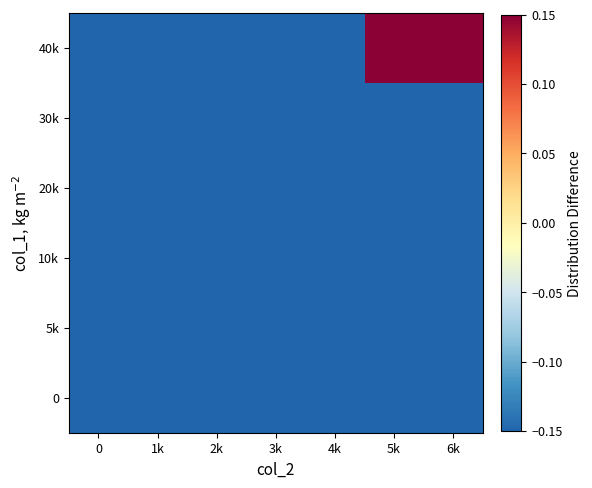

Reading left to right, what are all the values shown in this chart?

0: 0=-0.1	1k=-0.1	2k=-0.1	3k=-0.1	4k=-0.1	5k=-0.1	6k=-0.1
5k: 0=-0.1	1k=-0.1	2k=-0.1	3k=-0.1	4k=-0.1	5k=-0.1	6k=-0.1
10k: 0=-0.1	1k=-0.1	2k=-0.1	3k=-0.1	4k=-0.1	5k=-0.1	6k=-0.1
20k: 0=-0.1	1k=-0.1	2k=-0.1	3k=-0.1	4k=-0.1	5k=-0.1	6k=-0.1
30k: 0=-0.1	1k=-0.1	2k=-0.1	3k=-0.1	4k=-0.1	5k=-0.1	6k=-0.1
40k: 0=-0.1	1k=-0.1	2k=-0.1	3k=-0.1	4k=-0.1	5k=0.1	6k=0.1